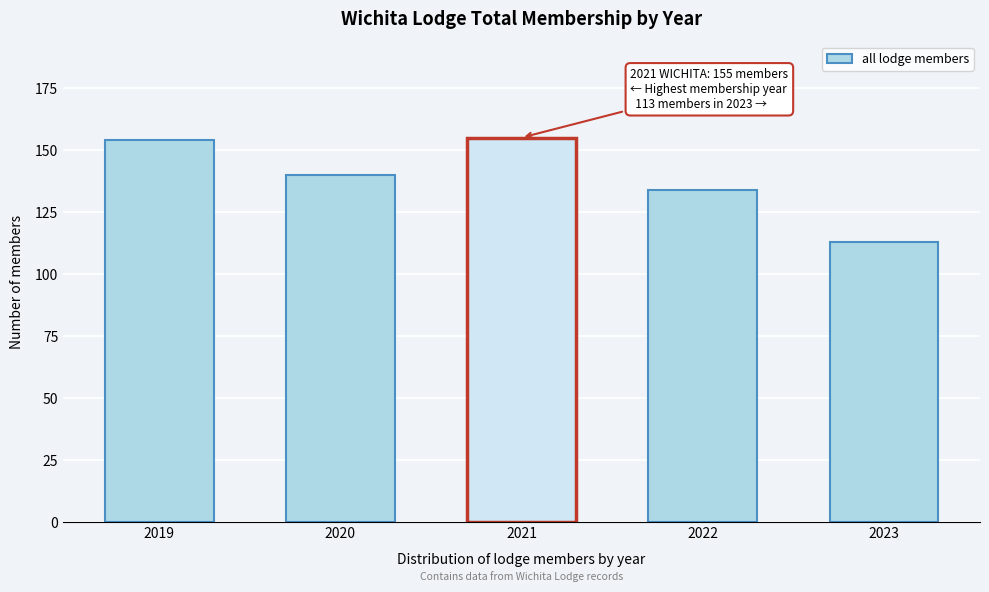

Reading left to right, list all the values displayed in this chart.

154	140	155	134	113